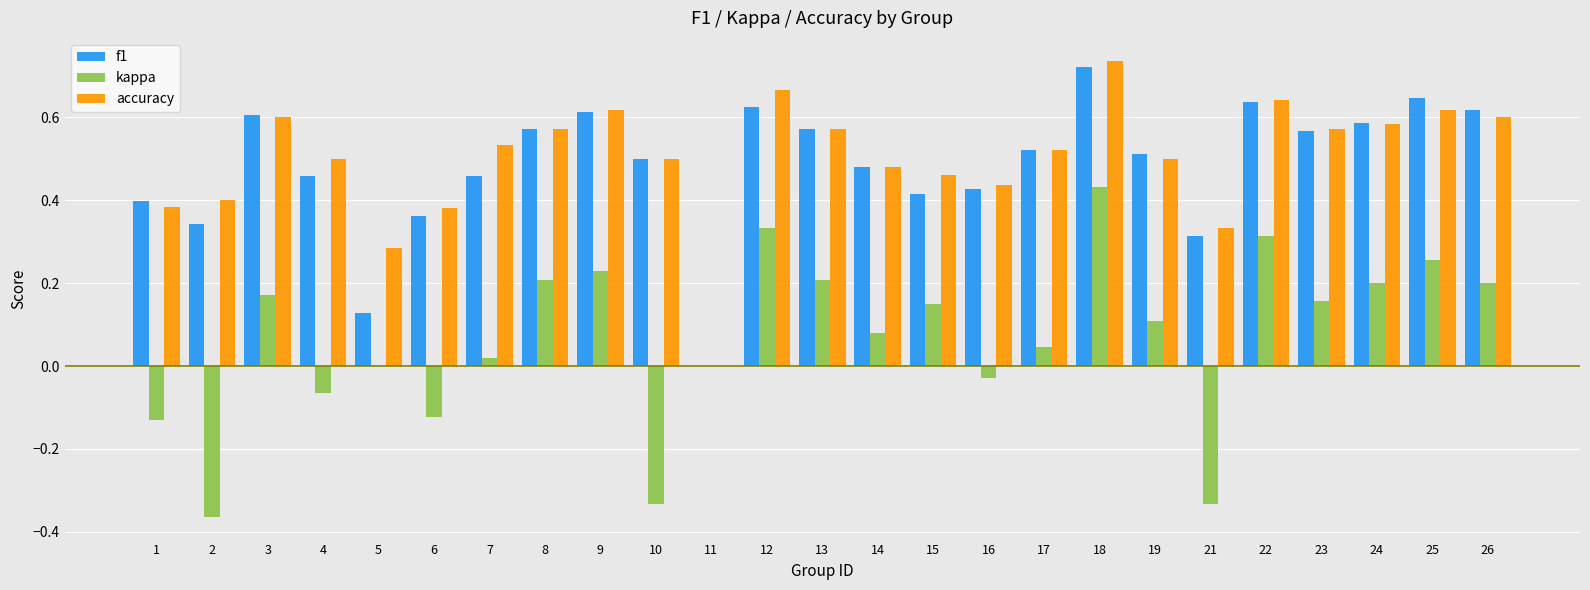

Which series has the widest spread of values?

kappa